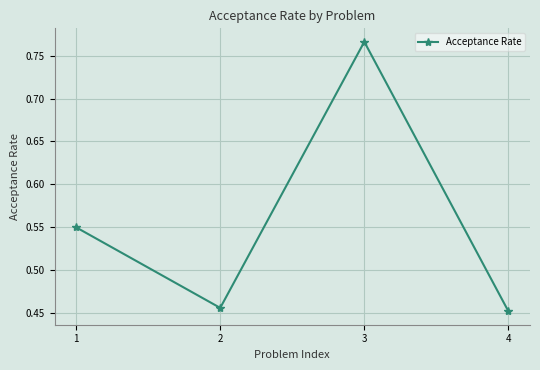

How many interior local peaks (higher than both neighbors) does the data have?

1